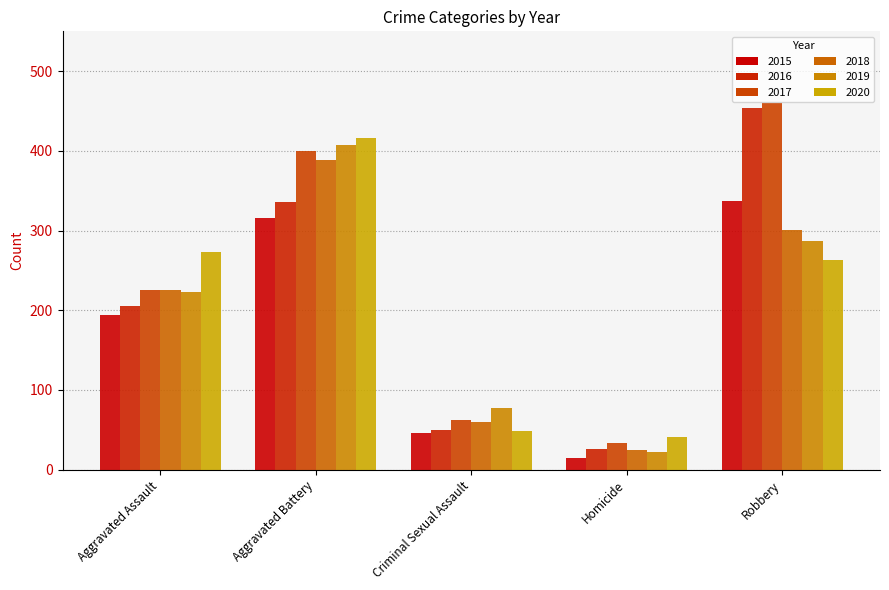

The 2017 series shows 87 at Criminal Sexual Assault. True or false?

False